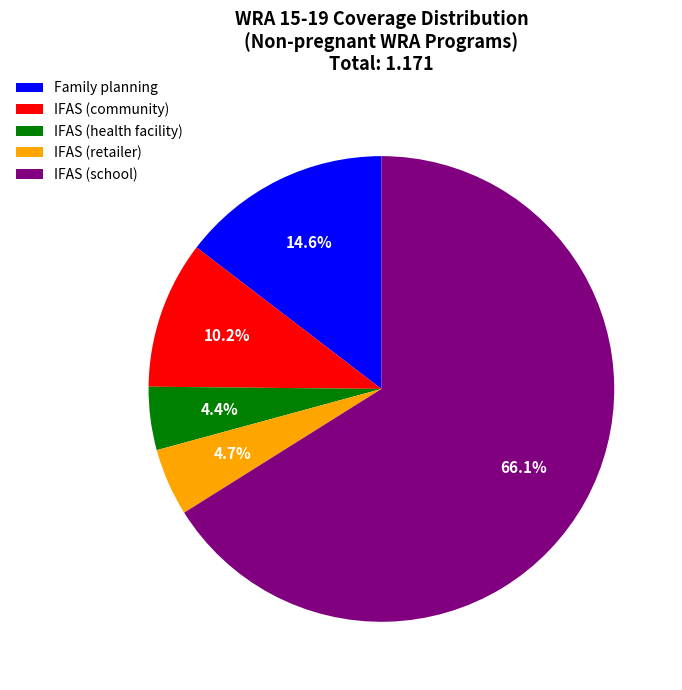

To the nearest percent, what is the average slice percentage?

20%